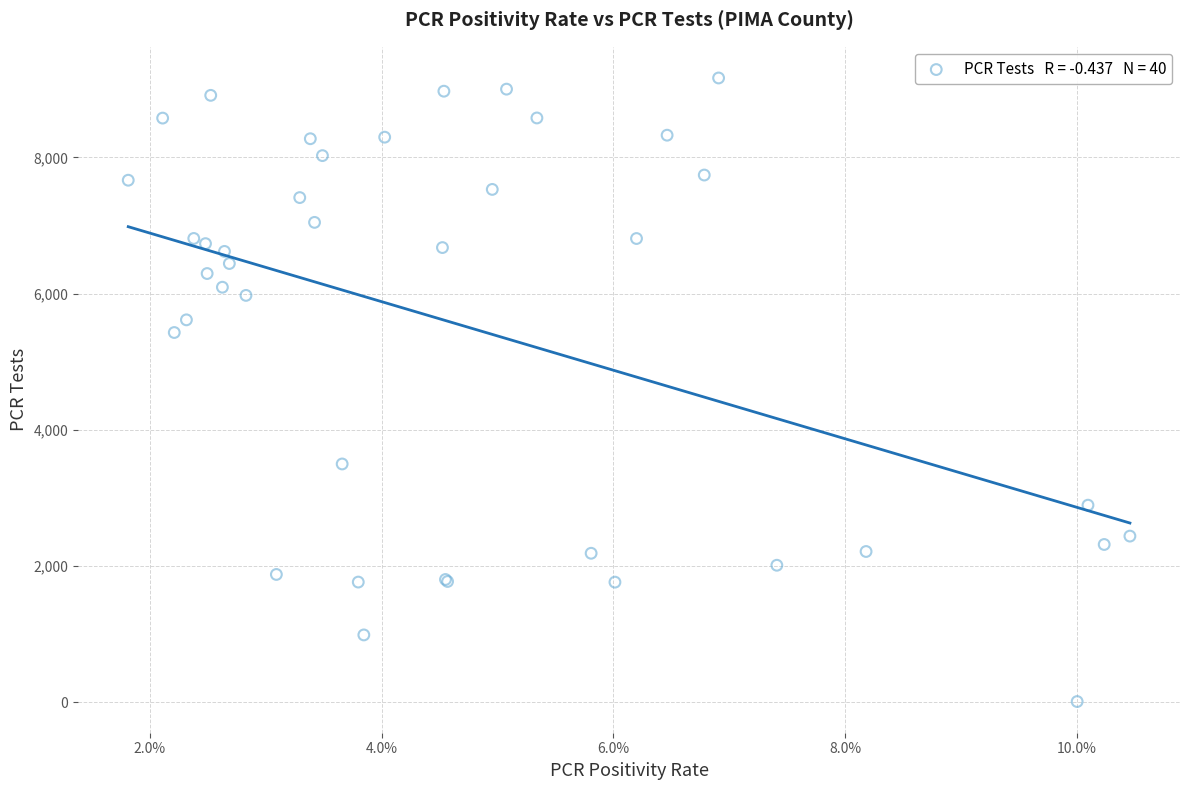

What Y value in the scatter plot is closest to 4587?

5428